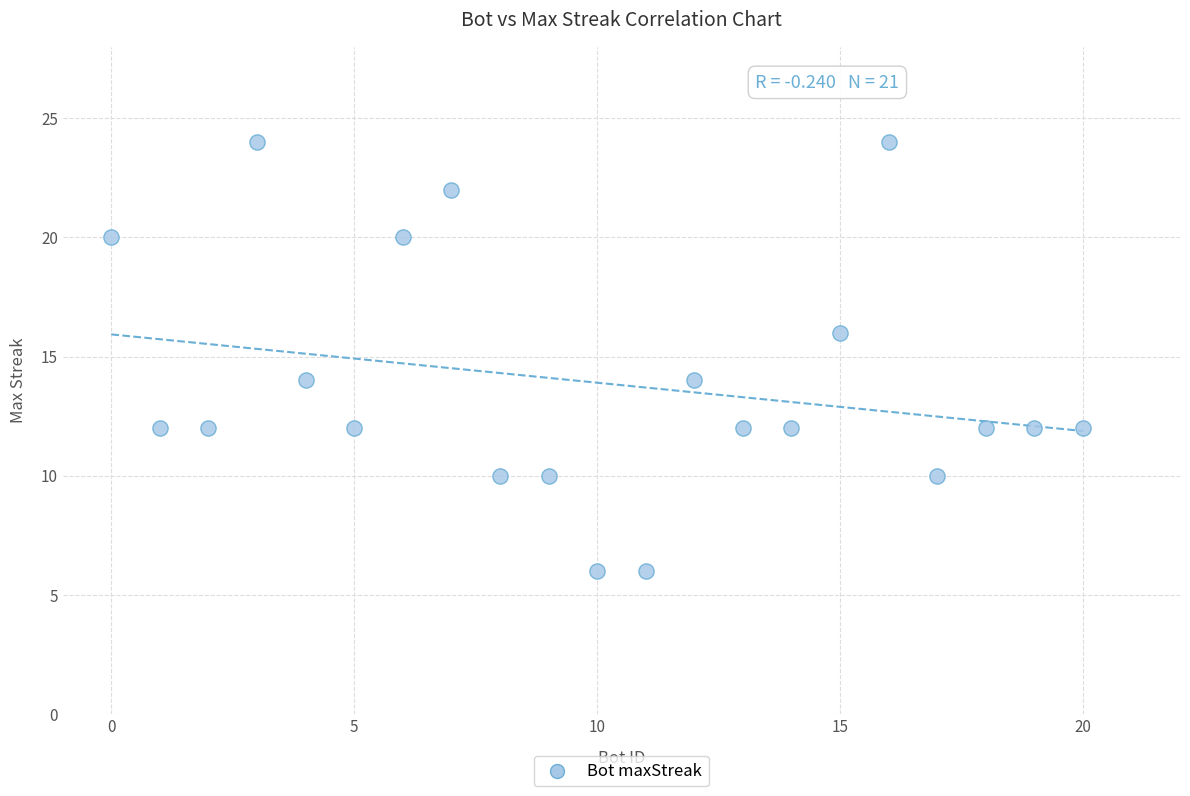

What is the range of Y values (max minus min)?

18